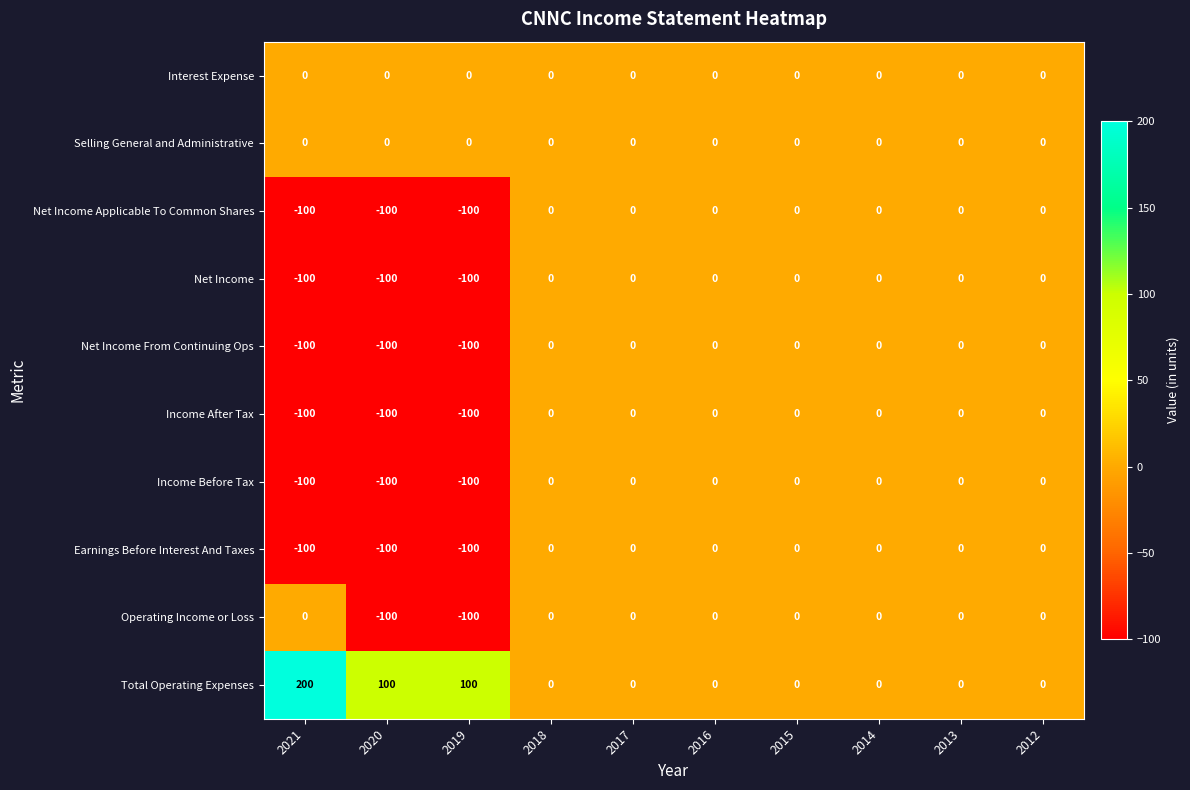

What is the average value of the Net Income series?

-30